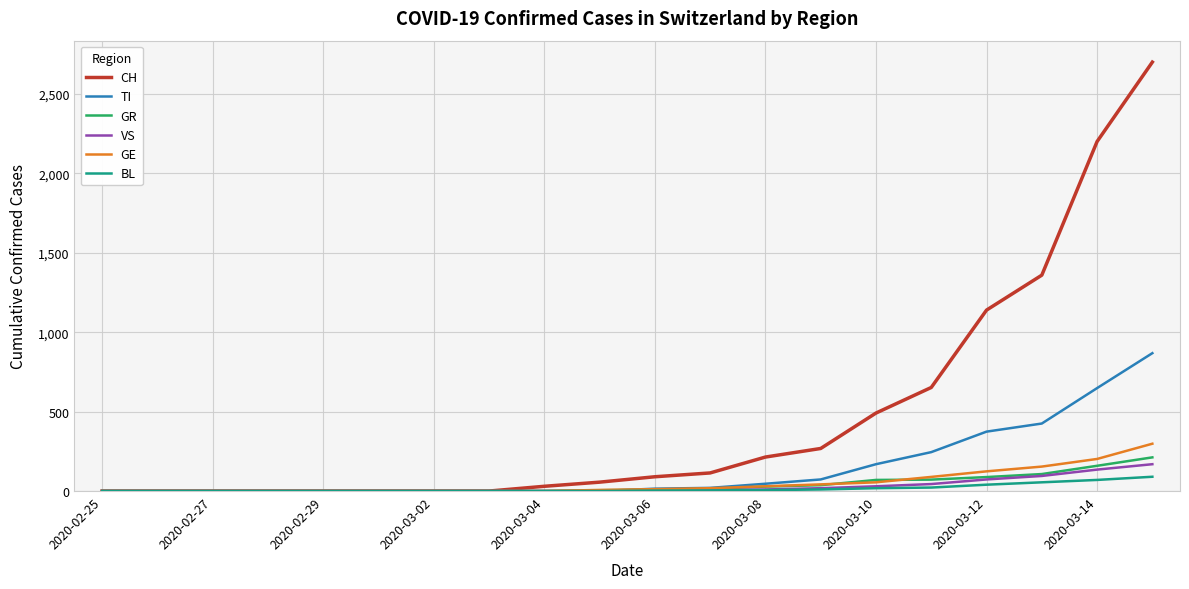

What is the highest value of the VS series?

169